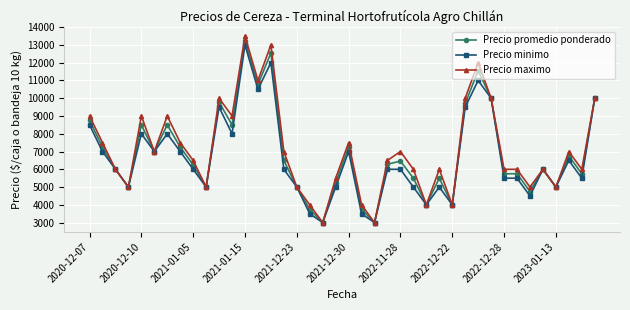

What is the value of the Precio promedio ponderado point at the 19th from the left?

3000